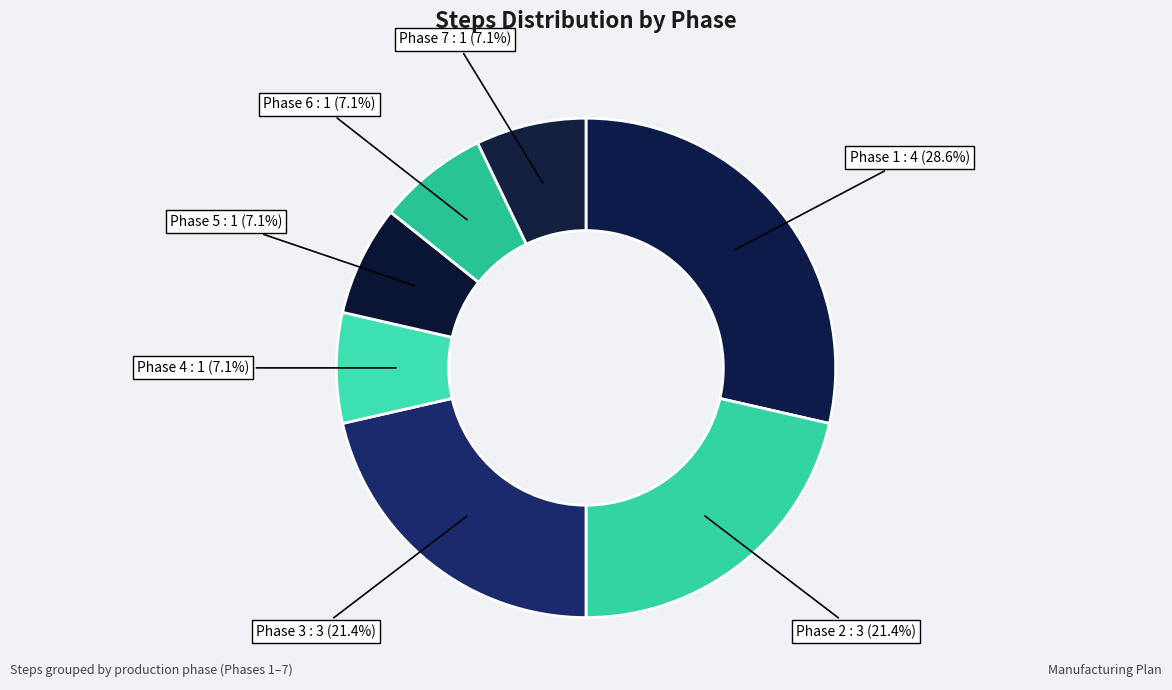

Which slice is the smallest?

Phase 4